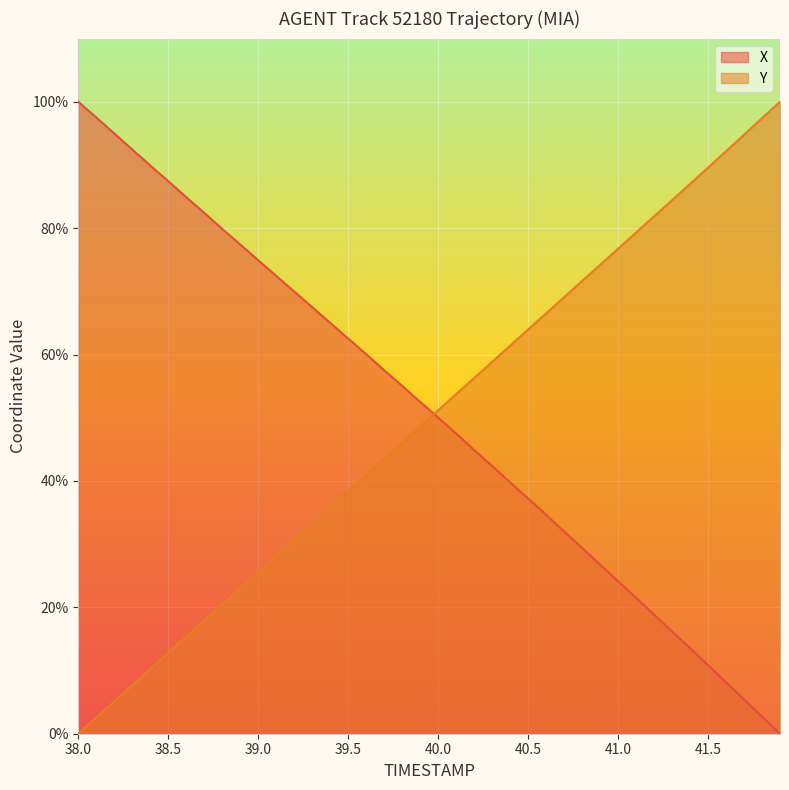

True or false: X has more than 0 interior local peaks.

False